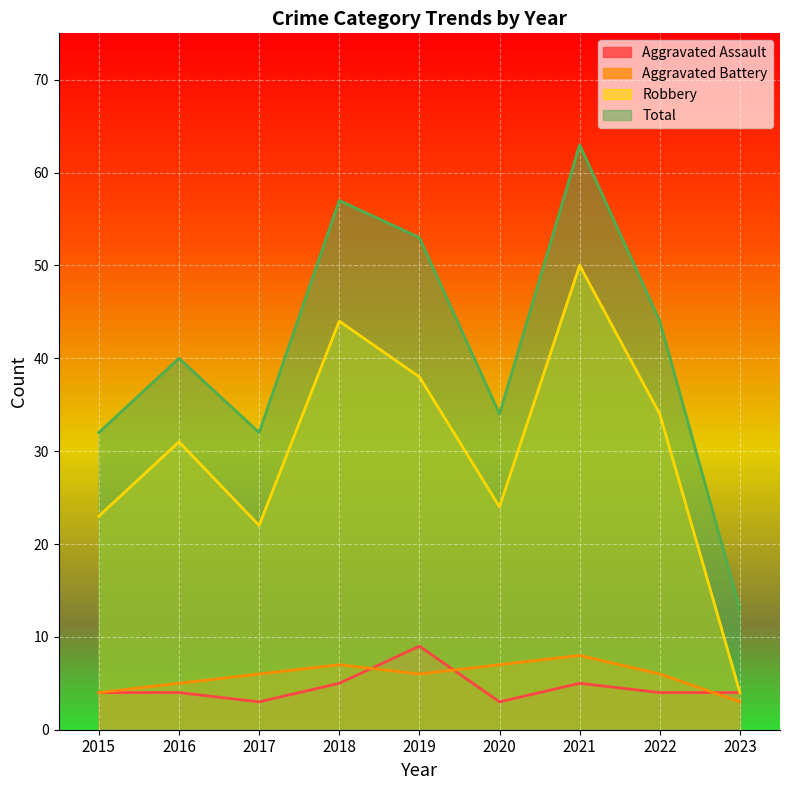

How many times do Aggravated Assault and Aggravated Battery cross each other?

3